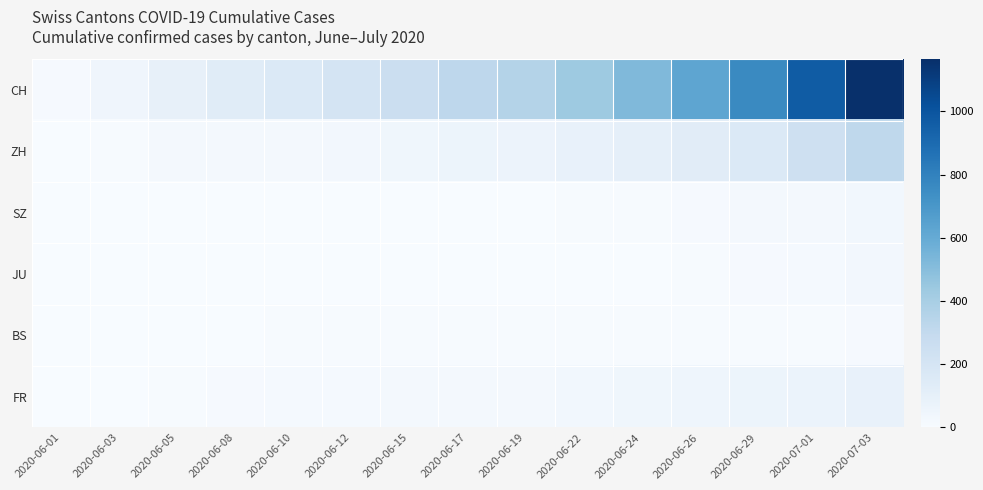

Which category has the lowest value across all series?

2020-06-01